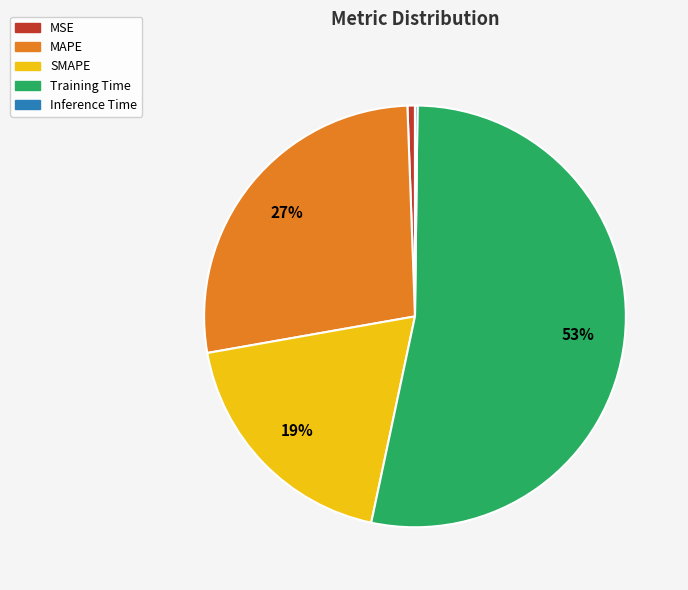

To the nearest percent, what is the average slice percentage?

20%